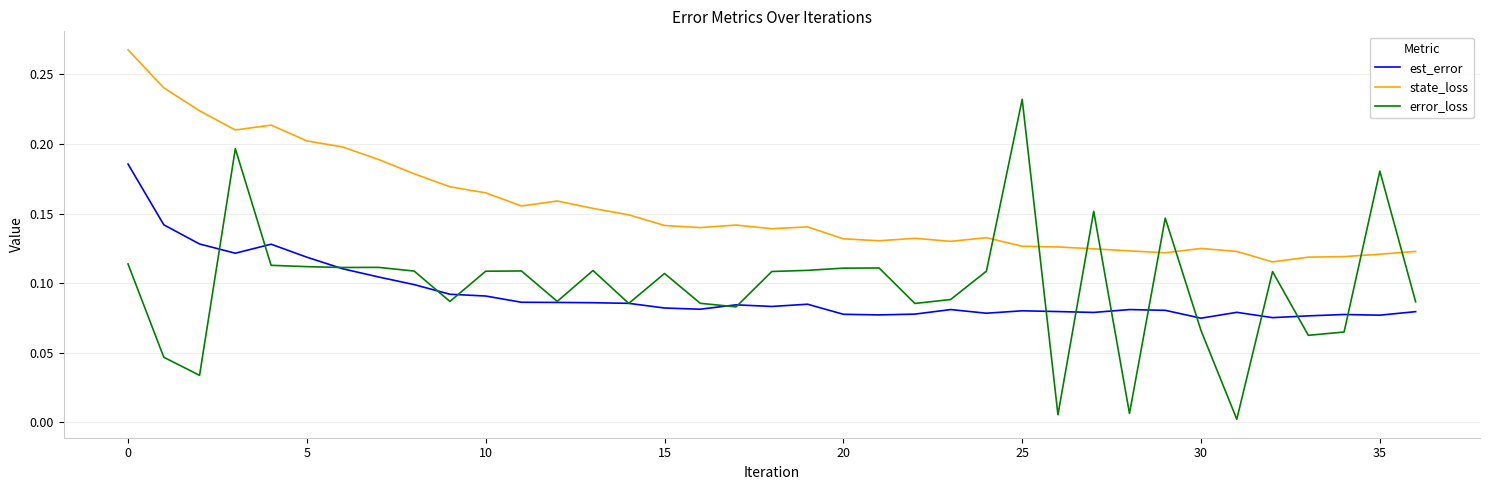

True or false: est_error and state_loss intersect in this chart.

False